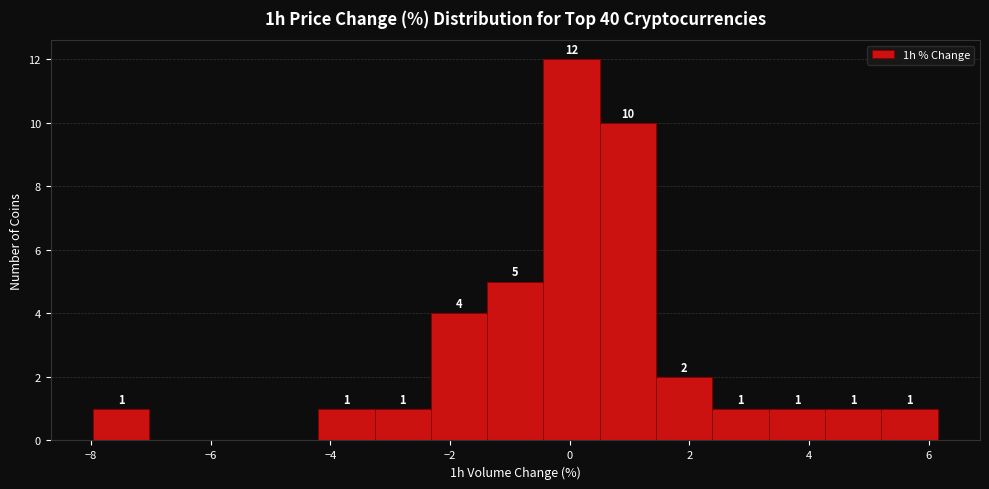

Which range on the x-axis has the tallest bar?

-0.4 to 0.6